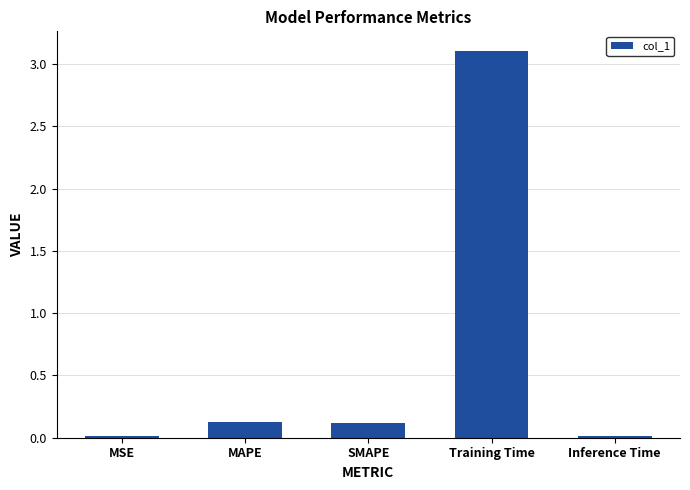

What is the difference between the second highest and minimum values?

0.1